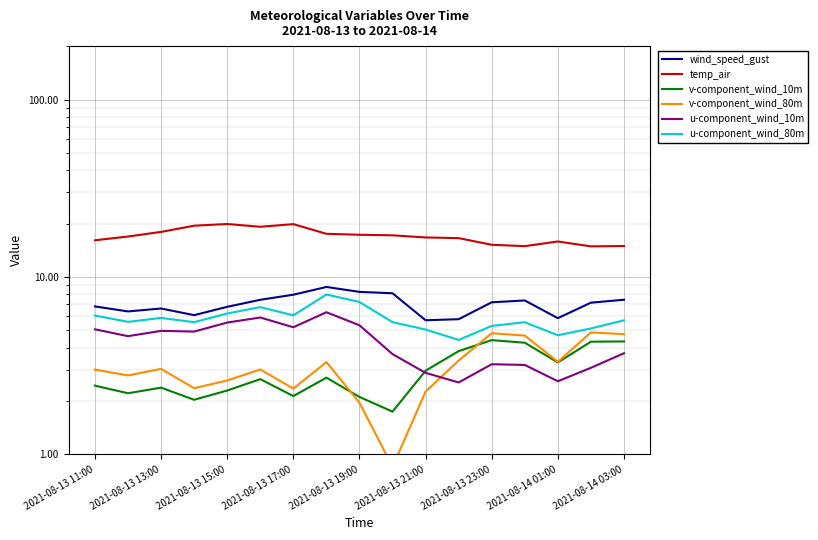

True or false: v-component_wind_10m and u-component_wind_80m cross at least once.

False